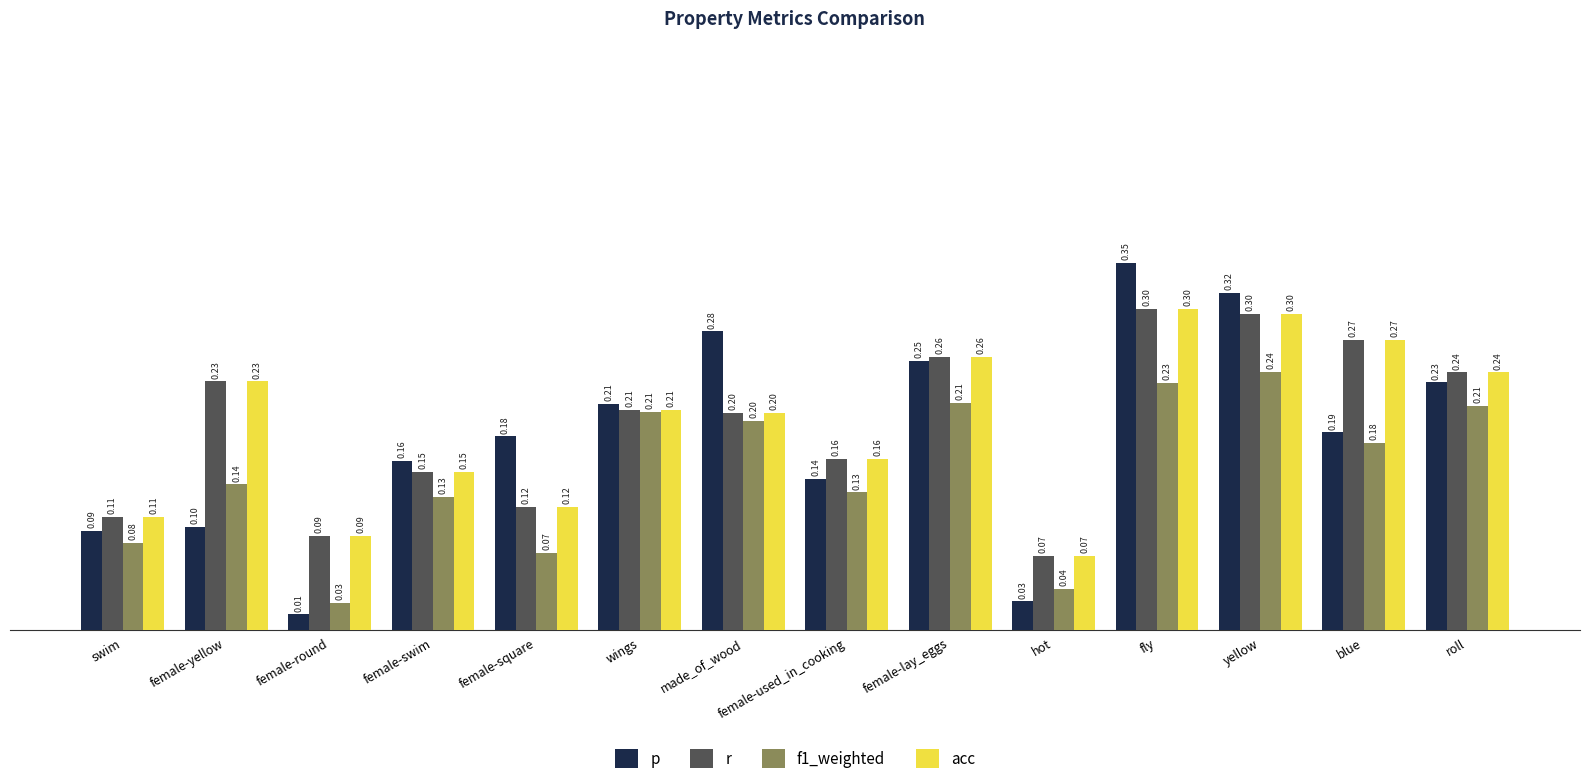

What is the total value across all series at female-swim?

0.6